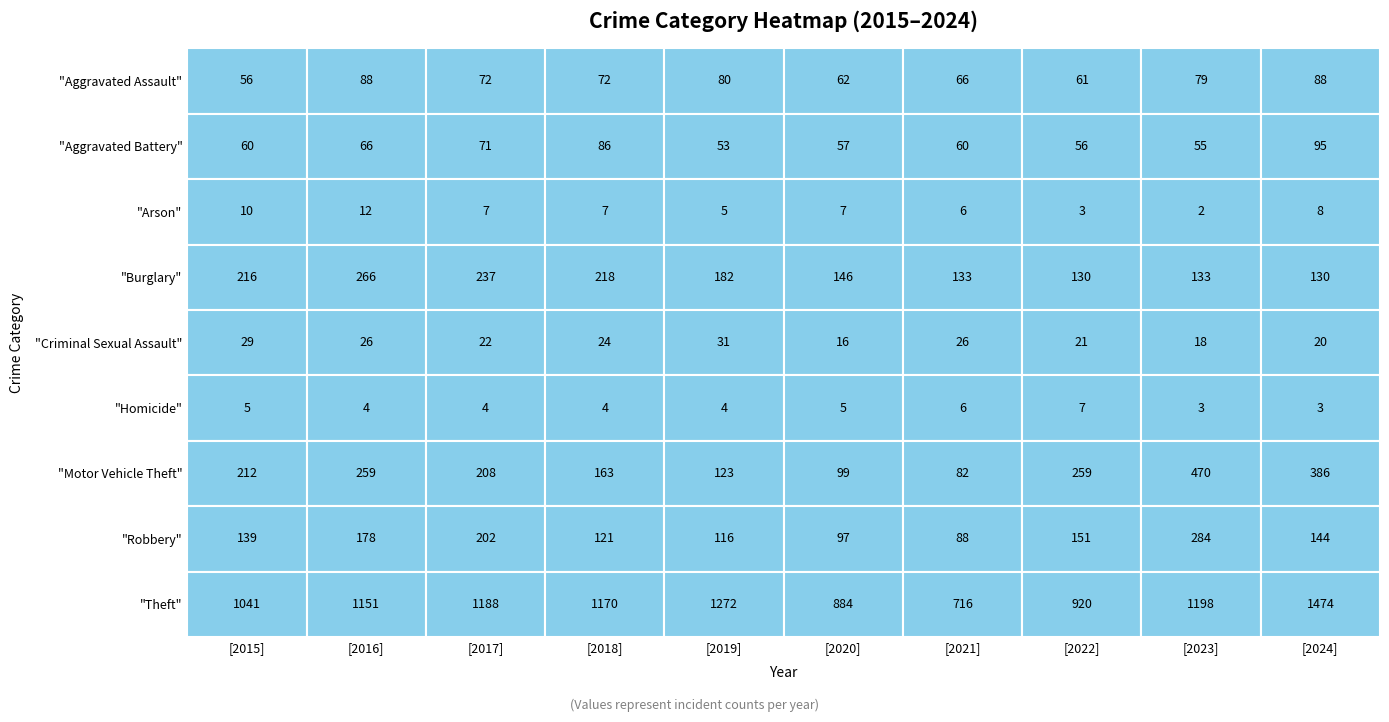

What is the difference between the second highest and second lowest values in the Aggravated Battery series?

31